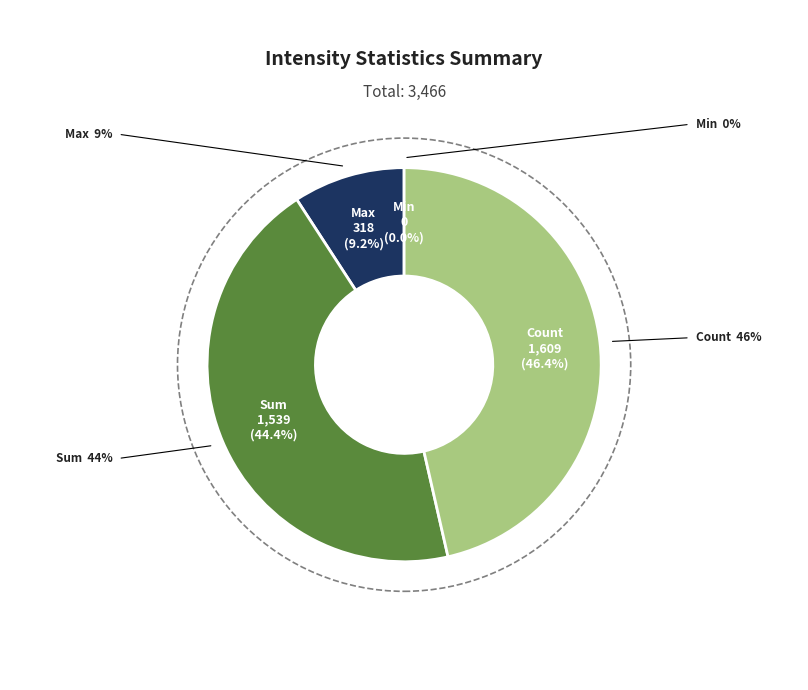

Is there a majority slice in this chart?

No